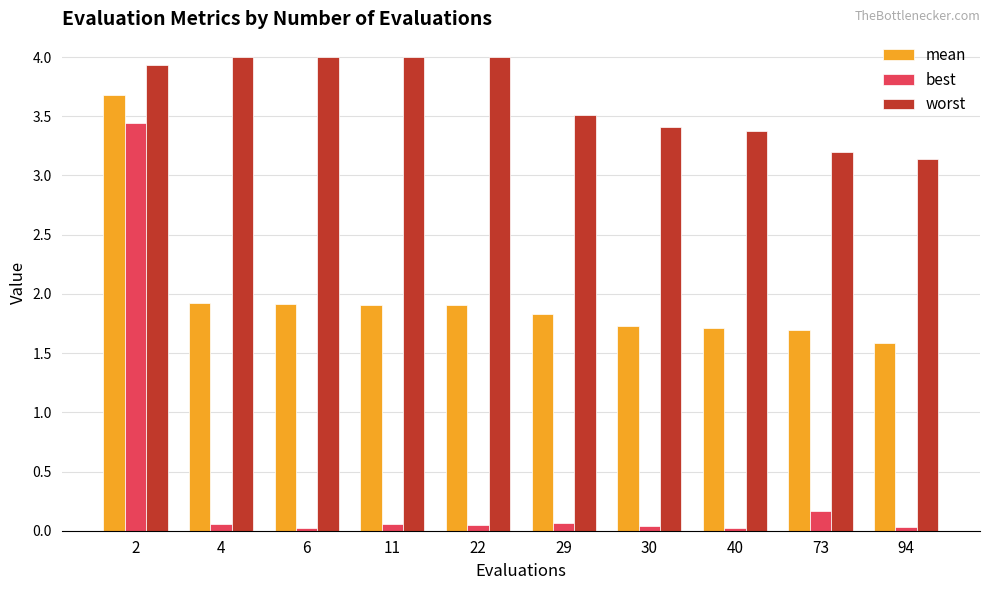

Rank the series by their average value, from highest to lowest.

worst, mean, best